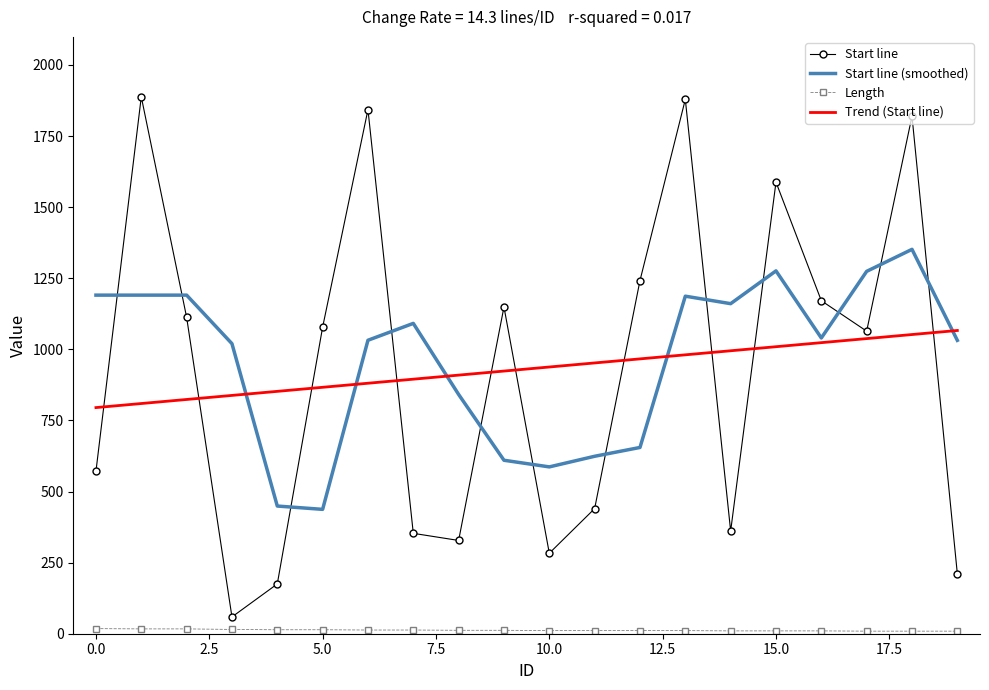

After their last crossing, which series has the higher values: Start line or Start line (smoothed)?

Start line (smoothed)